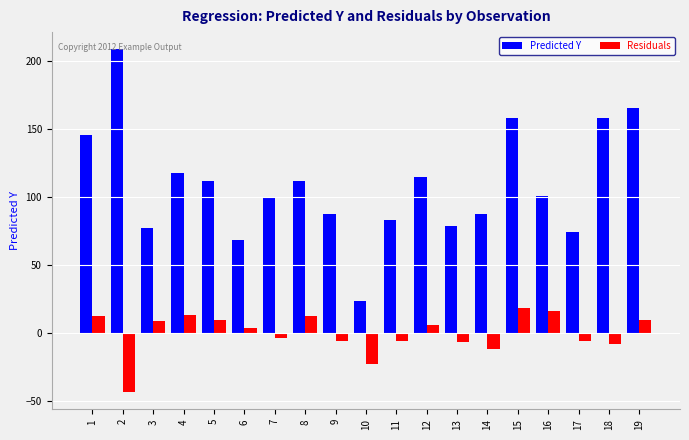

Rank the series by their average value, from highest to lowest.

Predicted Y, Residuals